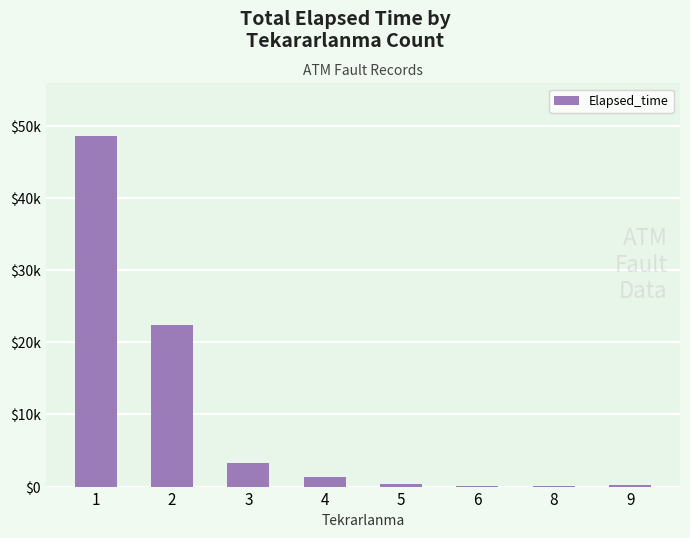

List the labels in order of value, smallest first.

6, 8, 9, 5, 4, 3, 2, 1